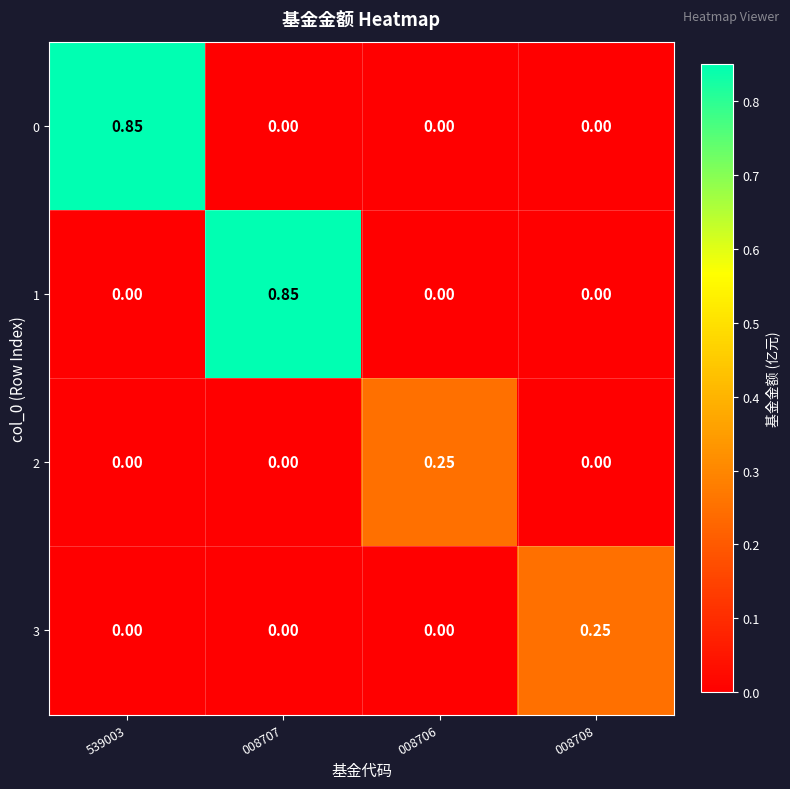

How many positive values does the 3 series have?

1